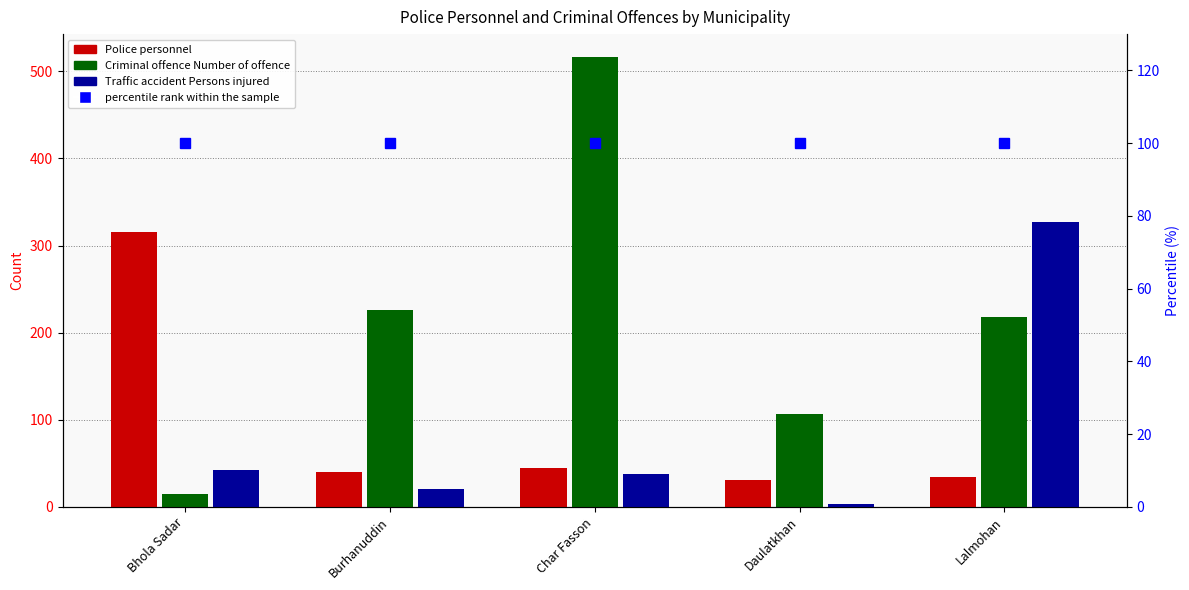

Is it true that Police personnel equals 20 at Char Fasson?

False